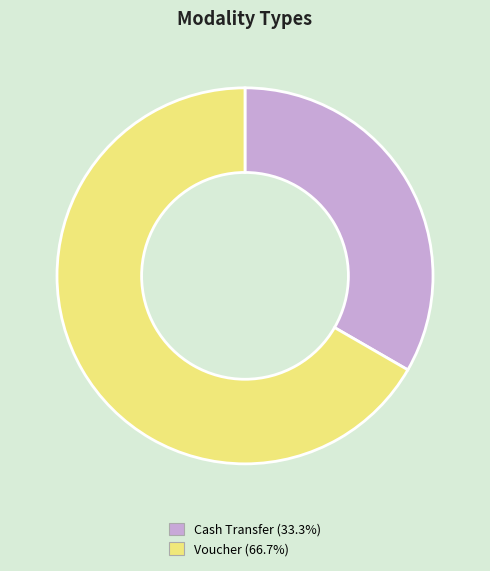

The Cash Transfer slice represents 42% of the pie. True or false?

False